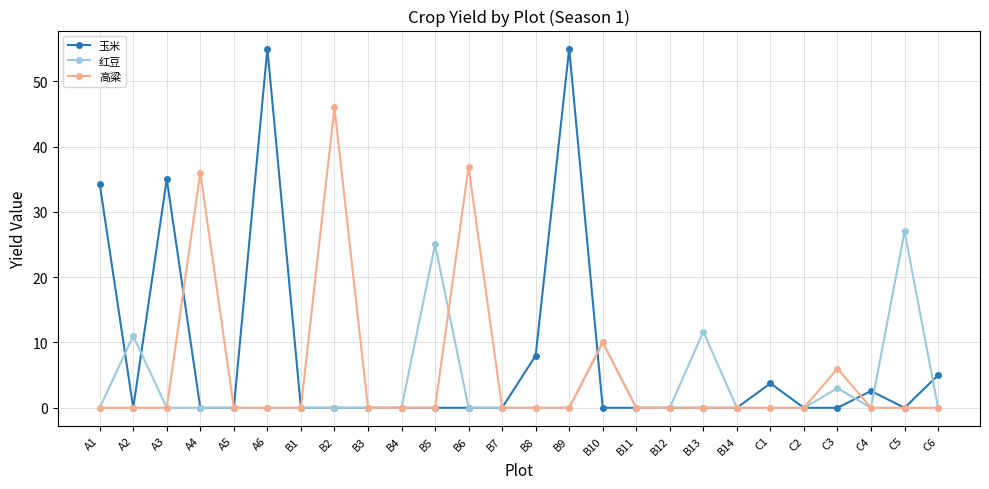

At which label does 高粱 reach its peak?

B2